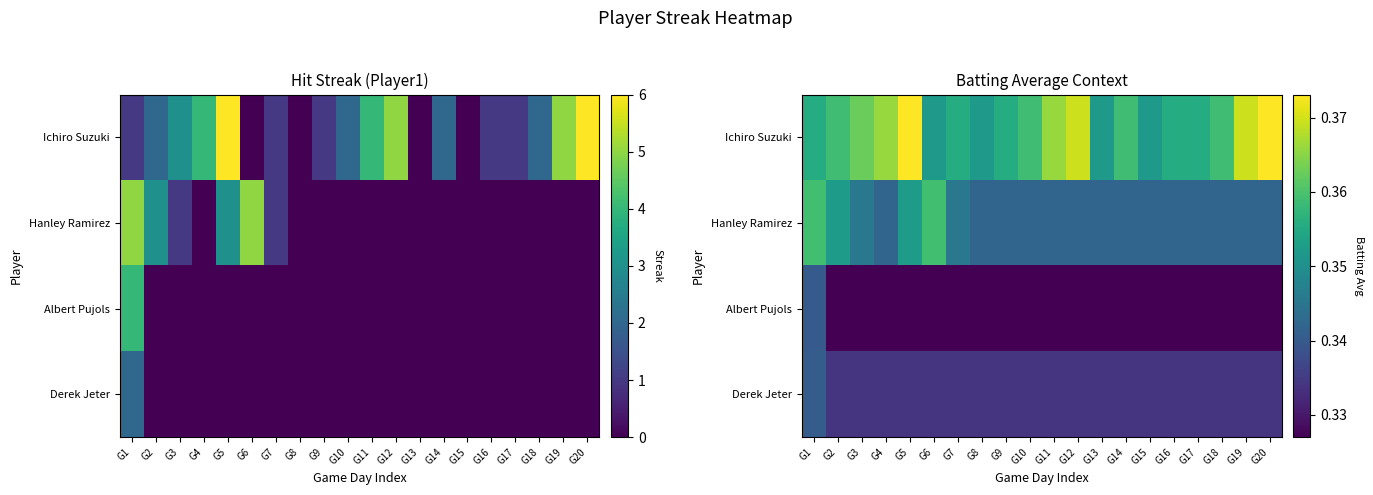

True or false: Hanley Ramirez has a value of 0.3 at G16.

True